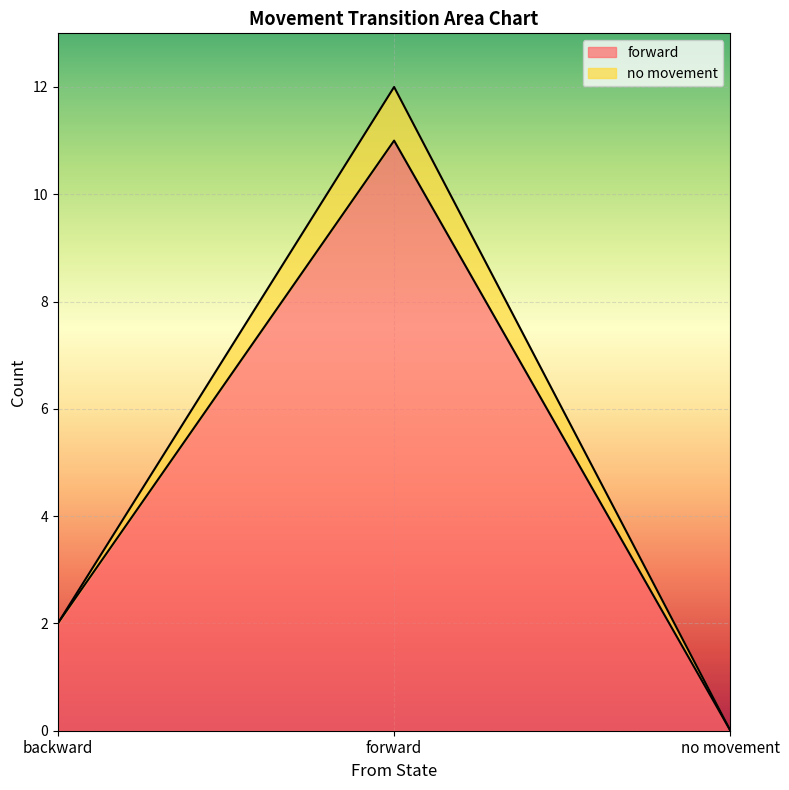

What is the label of the 1st point from the left?

backward